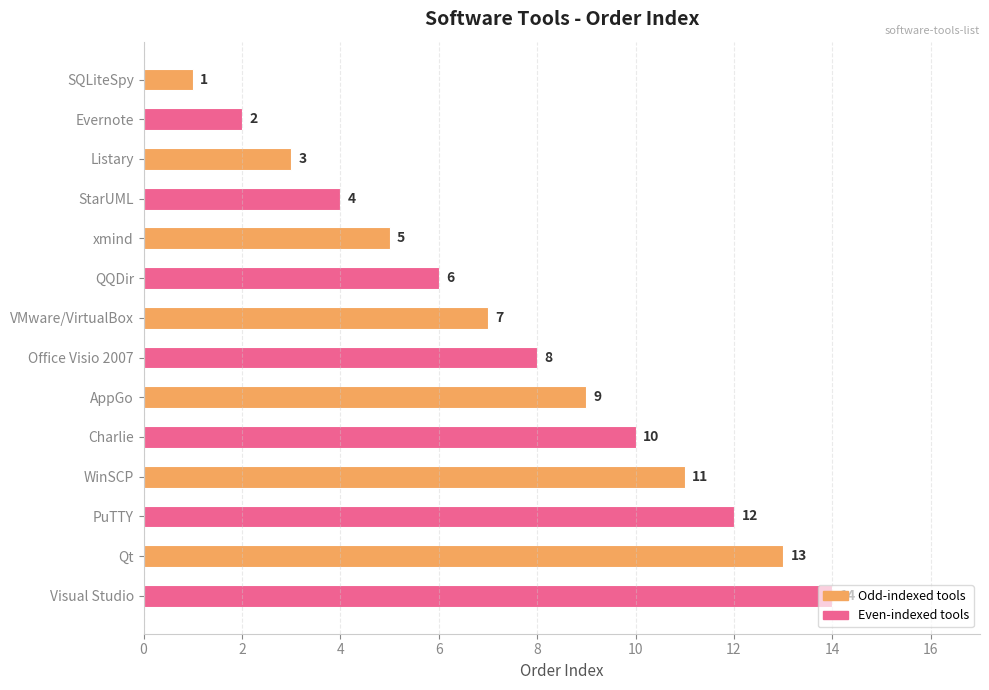

List the labels in order of value, smallest first.

SQLiteSpy, Evernote, Listary, StarUML, xmind, QQDir, VMware/VirtualBox, Office Visio 2007, AppGo, Charlie, WinSCP, PuTTY, Qt, Visual Studio